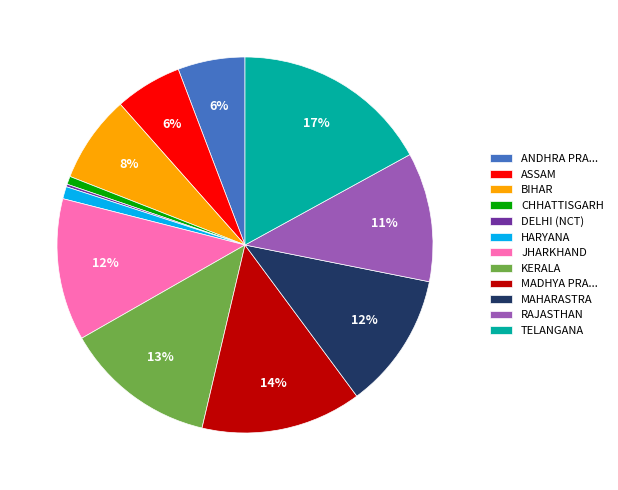

True or false: RAJASTHAN accounts for 11% of the total.

True